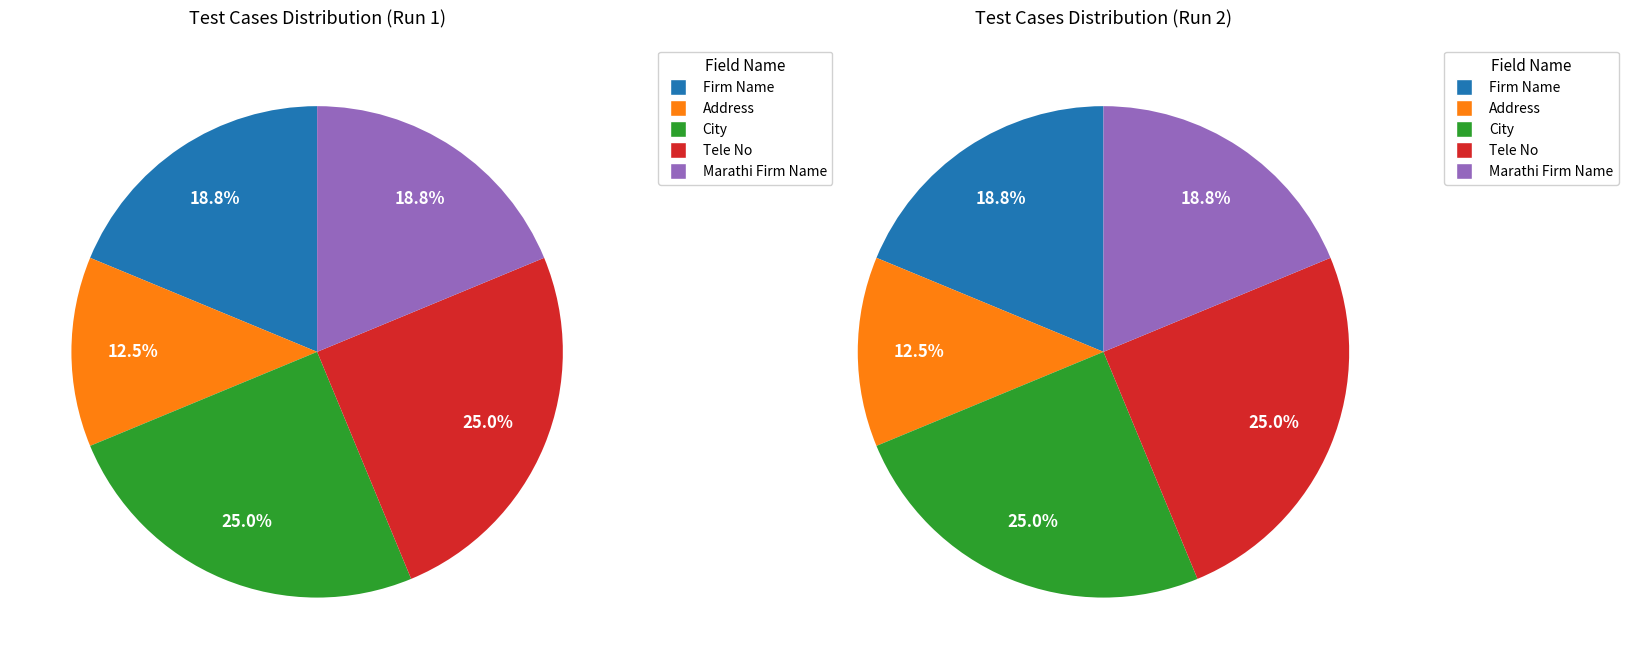

Count the number of slices in the pie.

5